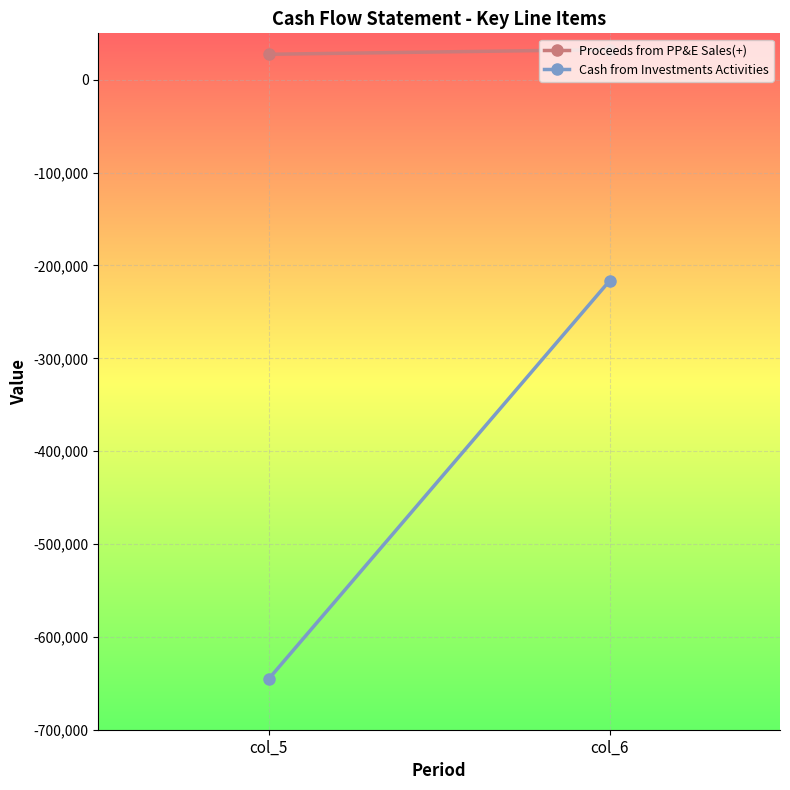

What is the value of the Cash from Investments Activities point at the 1st from the left?

-645221